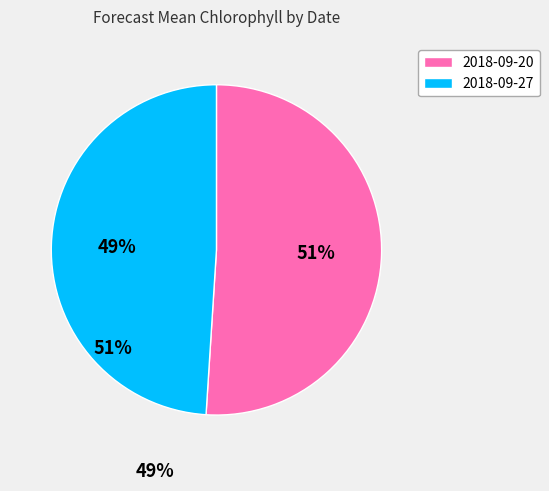

Which has a higher value, 2018-09-20 or 2018-09-27?

2018-09-20